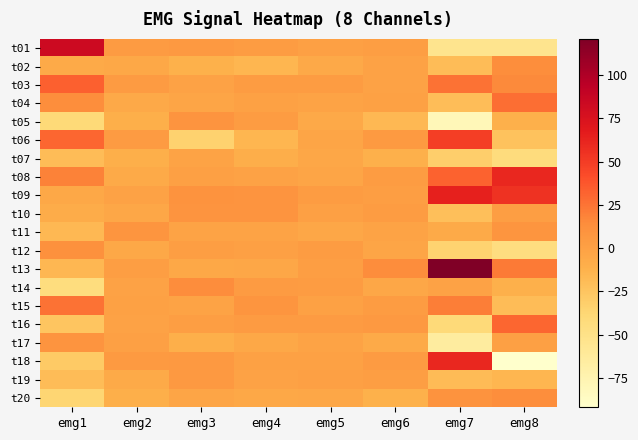

Reading right to left, list all the values displayed in this chart.

t01: emg8=-54	emg7=-54	emg6=2	emg5=1	emg4=3	emg3=6	emg2=4	emg1=83
t02: emg8=13	emg7=-19	emg6=-1	emg5=-6	emg4=-15	emg3=-12	emg2=-5	emg1=-7
t03: emg8=16	emg7=26	emg6=-1	emg5=3	emg4=3	emg3=-1	emg2=4	emg1=33
t04: emg8=27	emg7=-20	emg6=0	emg5=-2	emg4=0	emg3=-3	emg2=-6	emg1=13
t05: emg8=-11	emg7=-80	emg6=-17	emg5=-6	emg4=3	emg3=9	emg2=-10	emg1=-40
t06: emg8=-23	emg7=49	emg6=5	emg5=-3	emg4=-15	emg3=-34	emg2=4	emg1=31
t07: emg8=-43	emg7=-32	emg6=-11	emg5=-4	emg4=-9	emg3=-2	emg2=-10	emg1=-19
t08: emg8=61	emg7=32	emg6=3	emg5=-3	emg4=-1	emg3=1	emg2=-7	emg1=19
t09: emg8=55	emg7=64	emg6=2	emg5=3	emg4=9	emg3=10	emg2=-1	emg1=-5
t10: emg8=2	emg7=-21	emg6=3	emg5=1	emg4=9	emg3=9	emg2=-4	emg1=-8
t11: emg8=8	emg7=-7	emg6=-2	emg5=-4	emg4=-2	emg3=-2	emg2=8	emg1=-17
t12: emg8=-45	emg7=-35	emg6=-3	emg5=3	emg4=1	emg3=2	emg2=-5	emg1=12
t13: emg8=22	emg7=121	emg6=14	emg5=2	emg4=-4	emg3=-5	emg2=2	emg1=-16
t14: emg8=-11	emg7=-1	emg6=-4	emg5=3	emg4=4	emg3=14	emg2=-1	emg1=-44
t15: emg8=-19	emg7=21	emg6=3	emg5=0	emg4=8	emg3=-2	emg2=0	emg1=26
t16: emg8=31	emg7=-41	emg6=6	emg5=4	emg4=4	emg3=2	emg2=-1	emg1=-25
t17: emg8=1	emg7=-65	emg6=-7	emg5=-2	emg4=-5	emg3=-10	emg2=1	emg1=9
t18: emg8=-92	emg7=61	emg6=4	emg5=0	emg4=0	emg3=6	emg2=5	emg1=-28
t19: emg8=-15	emg7=-18	emg6=2	emg5=1	emg4=-1	emg3=6	emg2=-7	emg1=-19
t20: emg8=13	emg7=10	emg6=-12	emg5=-4	emg4=-5	emg3=-3	emg2=-10	emg1=-37